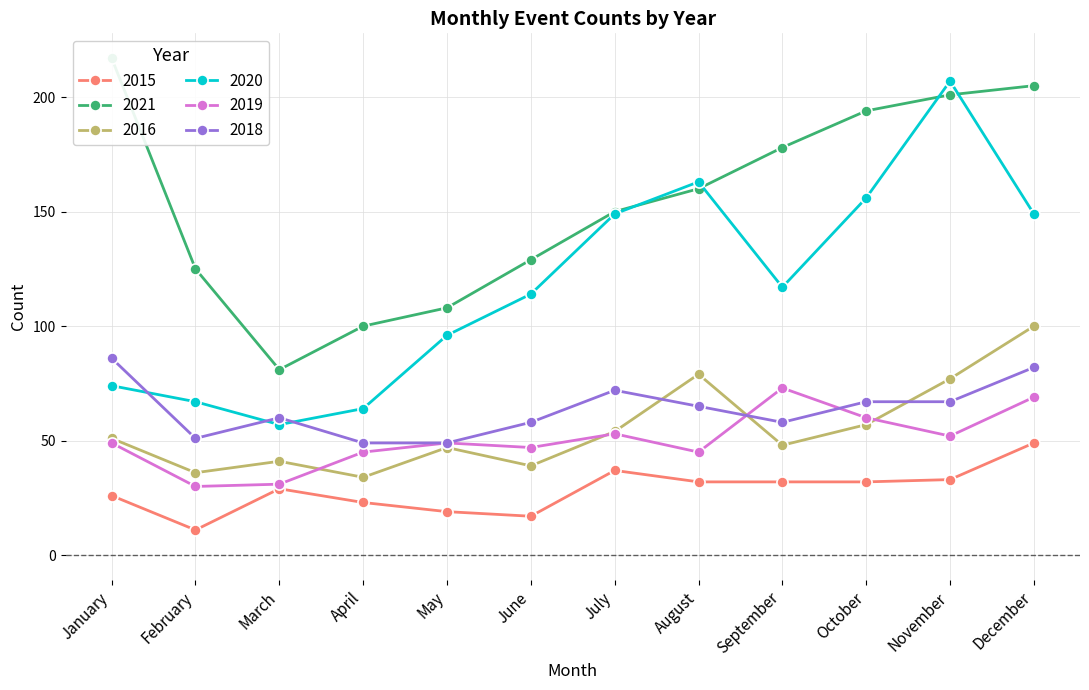

At which label does 2021 reach its minimum?

March